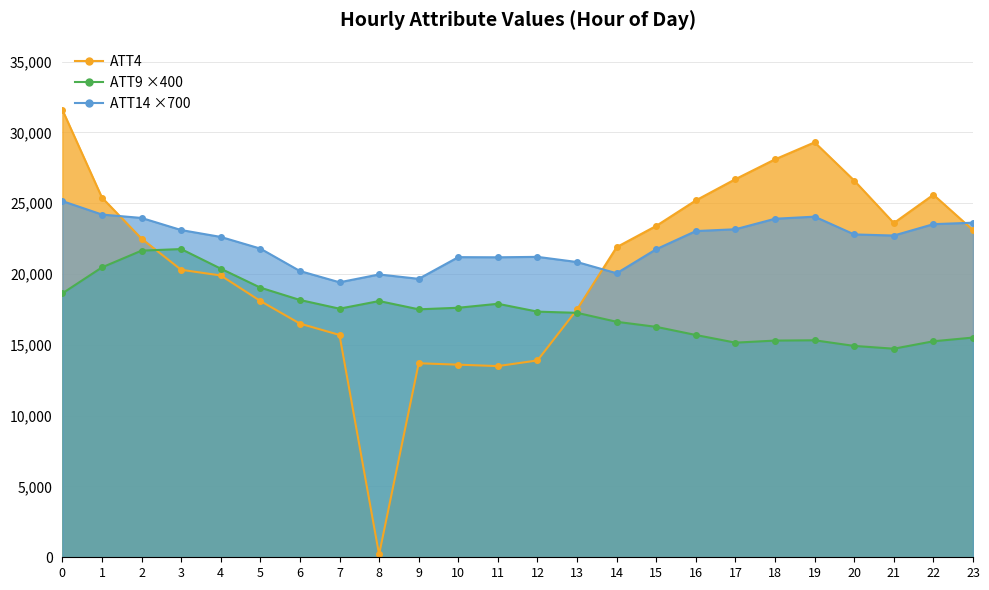

What is the difference between the ATT4 values at 14 and 4?

2000.0